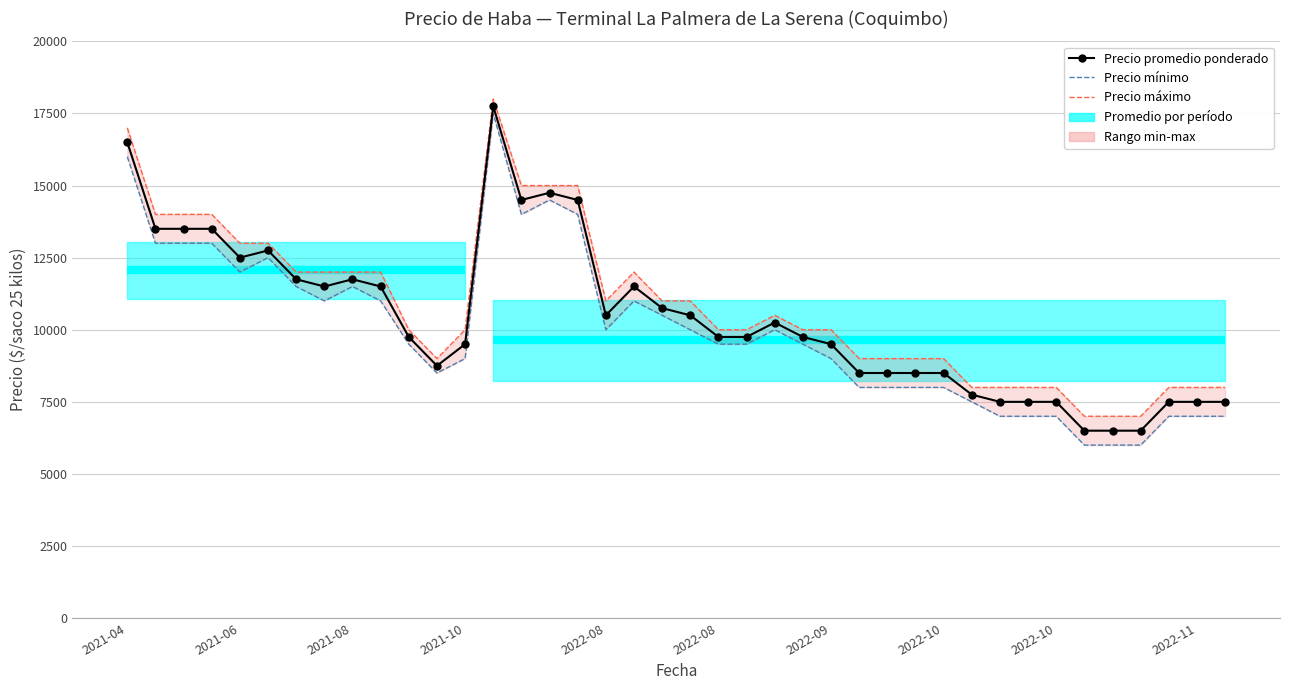

Between 2022-09 and 21, which is larger?

2022-09